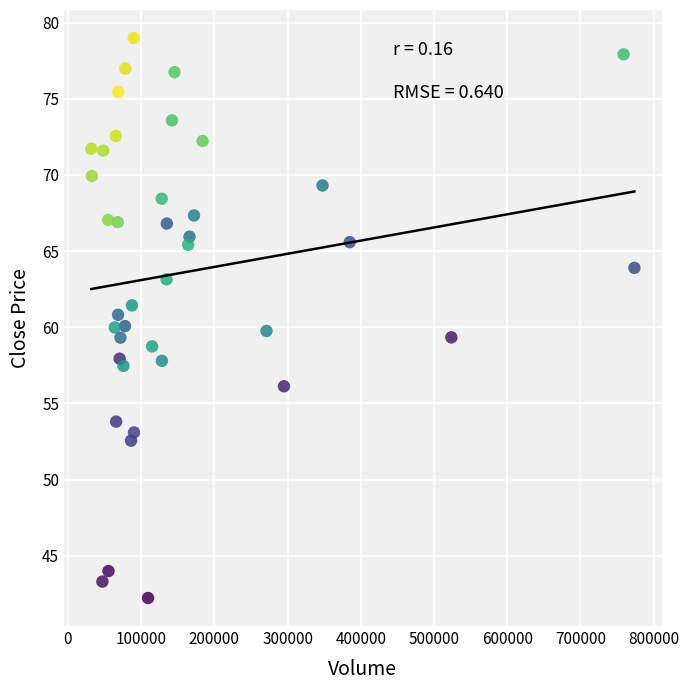

What is the range of X values (max minus min)?

741720.0